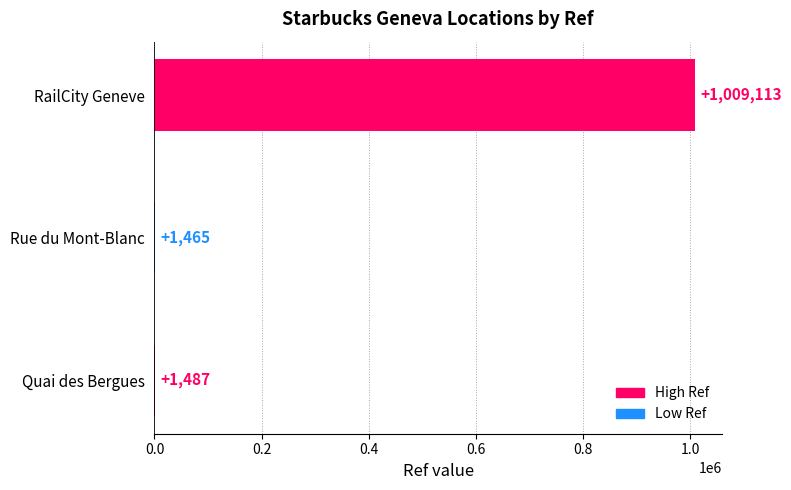

What is the maximum value shown in the chart?

1009113